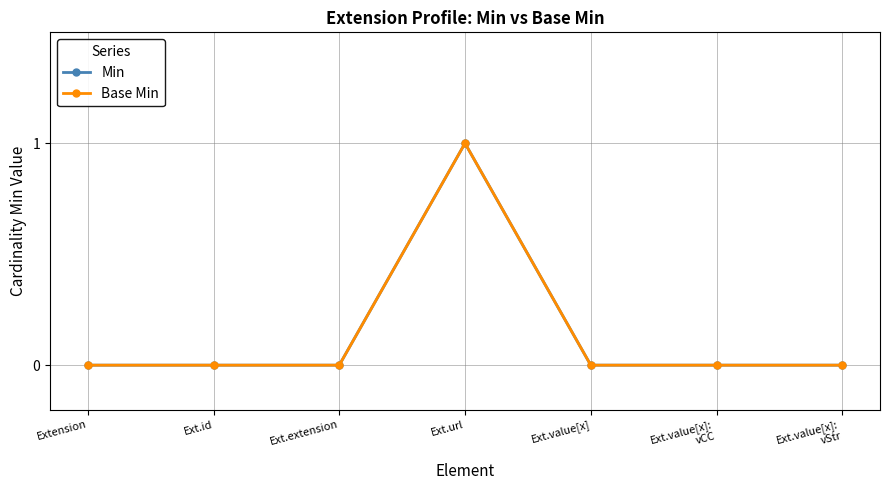

At Ext.value[x], list the series in order from largest to smallest.

Min, Base Min